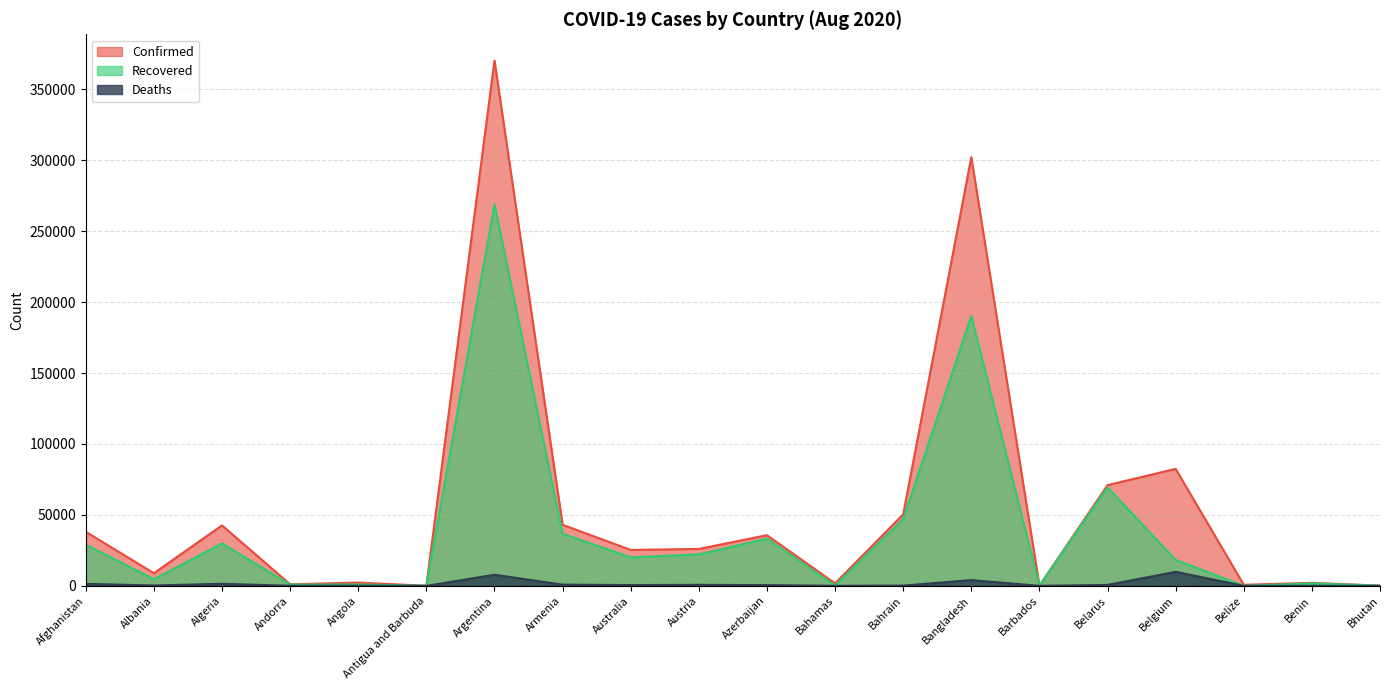

True or false: Deaths and Recovered cross at least once.

False